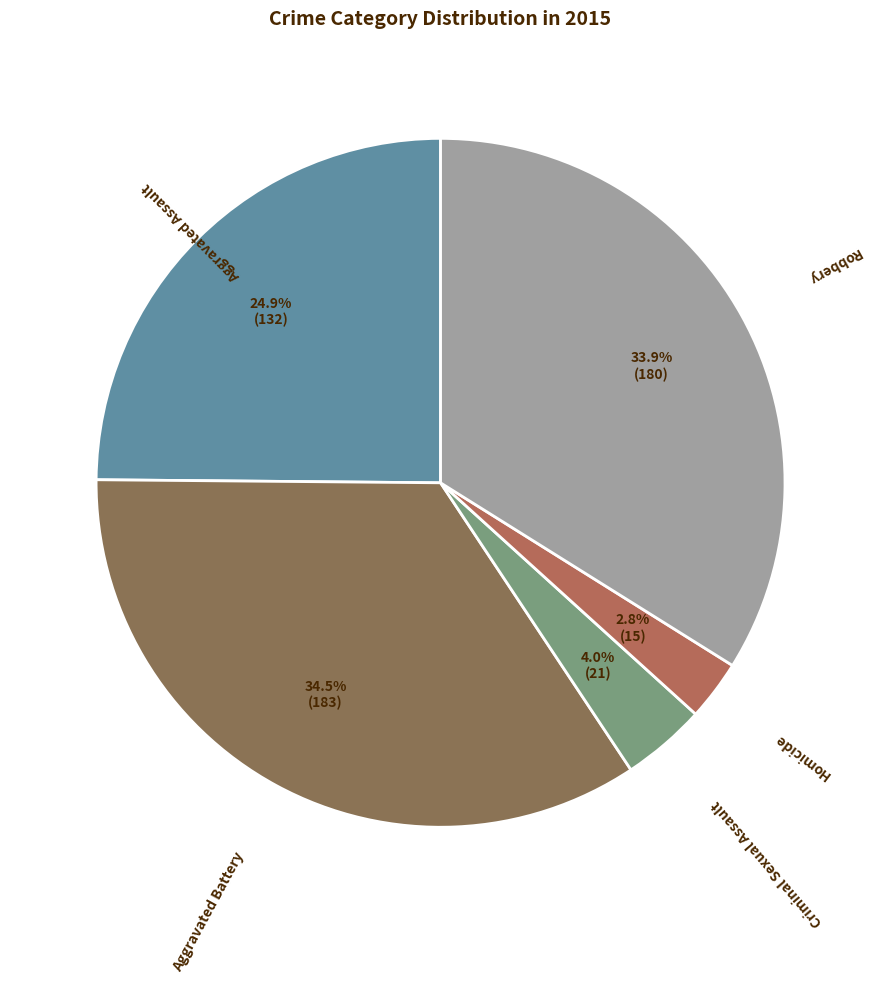

True or false: Robbery accounts for 34% of the total.

True